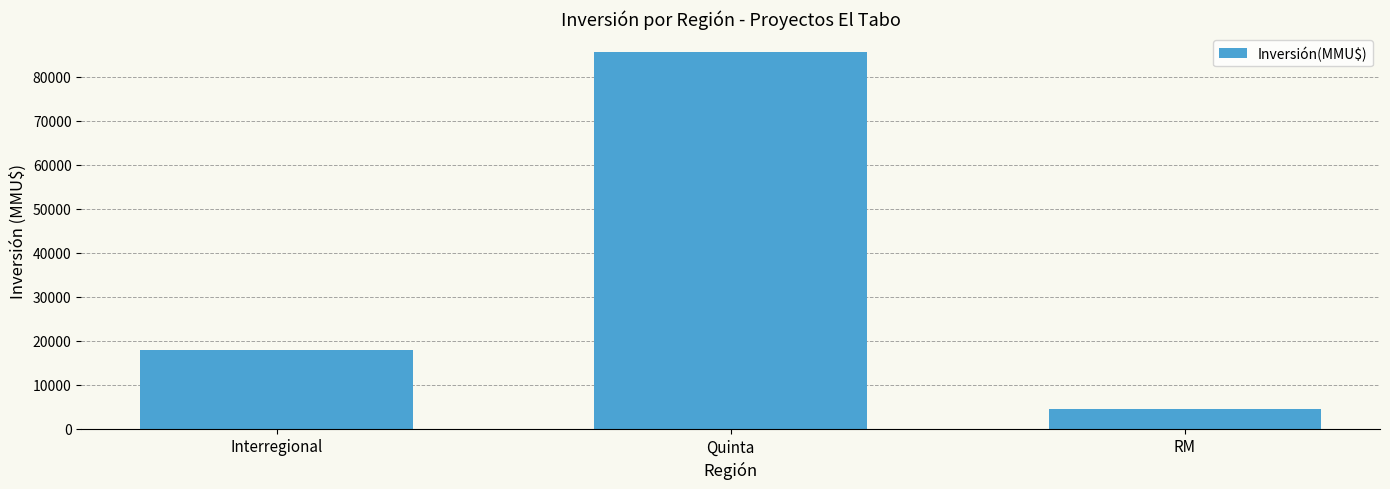

Rank the categories by value from lowest to highest.

RM, Interregional, Quinta